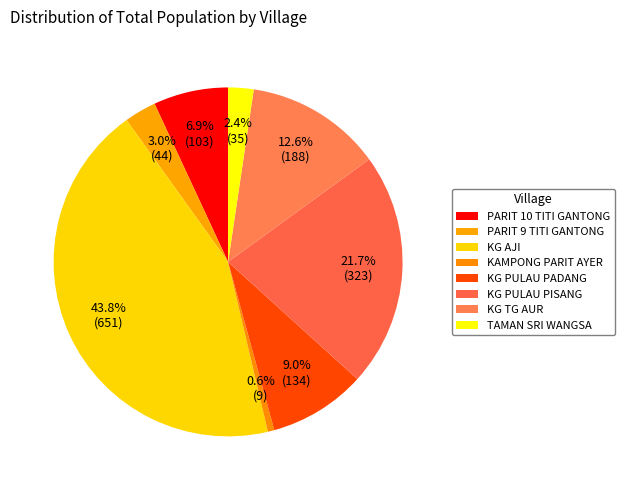

Is there any slice that represents more than half of the pie?

No